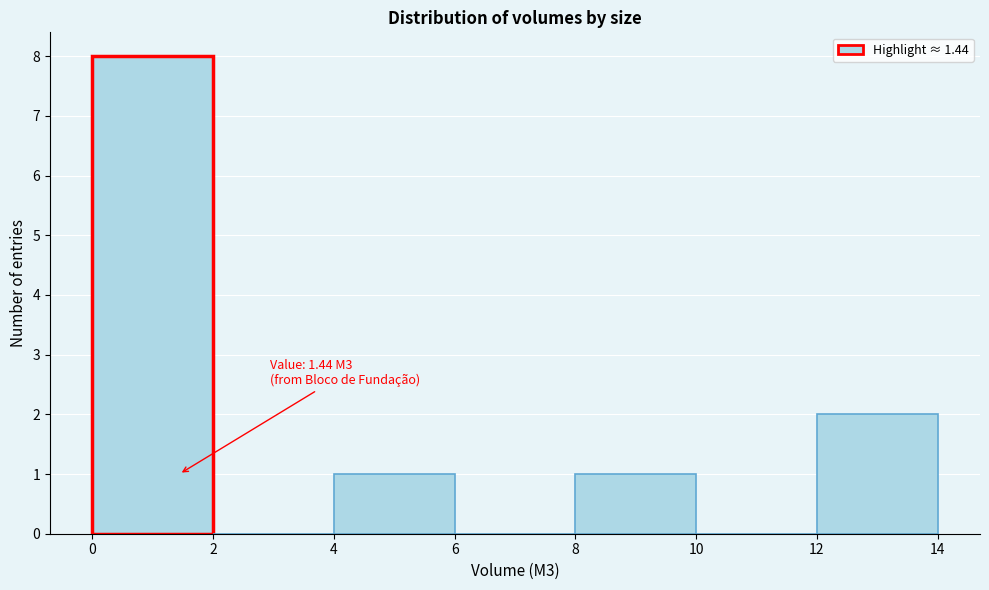

Over which range of the x-axis is the bar tallest?

0 to 2